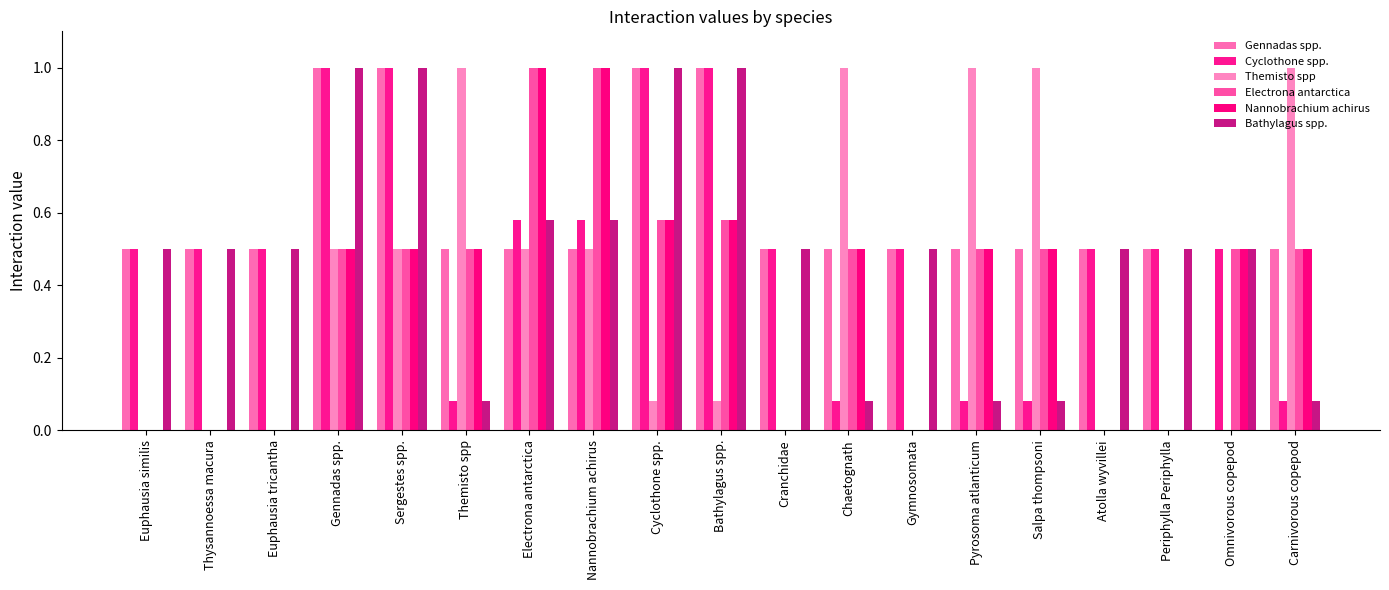

What are all the series names shown in the legend?

Gennadas spp., Cyclothone spp., Themisto spp, Electrona antarctica, Nannobrachium achirus, Bathylagus spp.